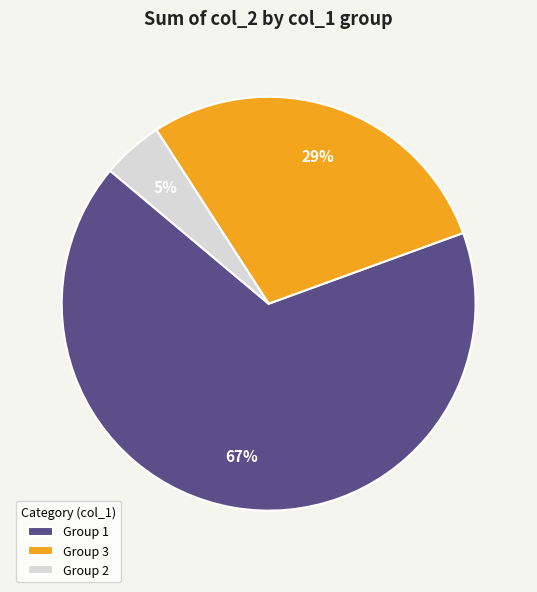

The Group 3 slice represents 38% of the pie. True or false?

False